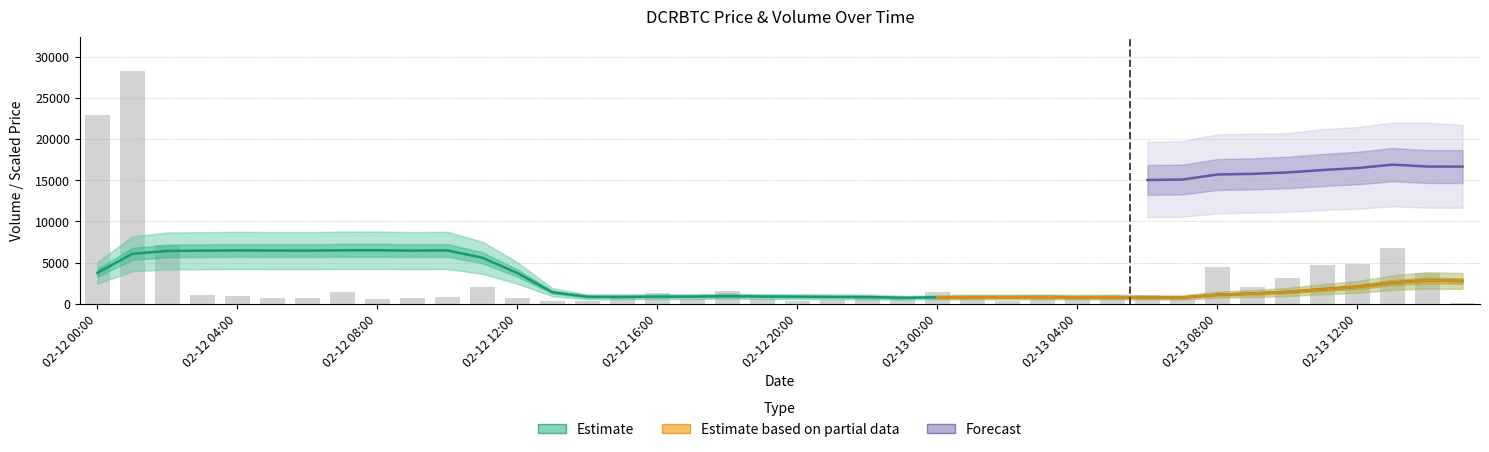

Is it true that Volume equals 845.1 at 23?

True